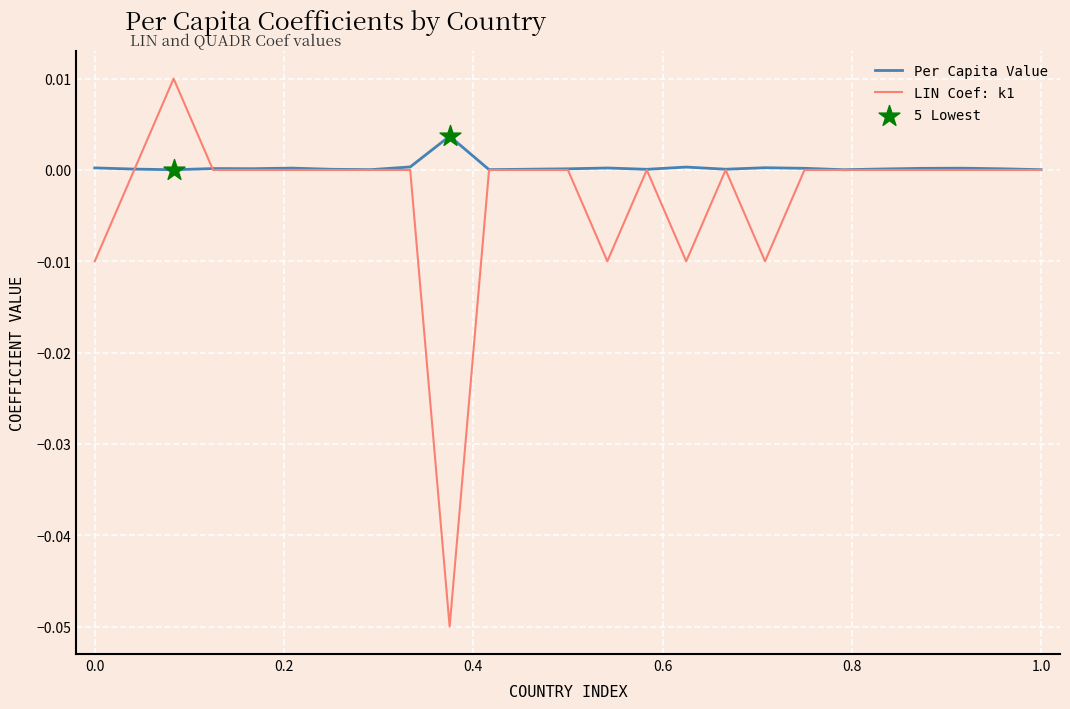

List the series in order of their overall mean, lowest first.

LIN Coef: k1, Per Capita Value